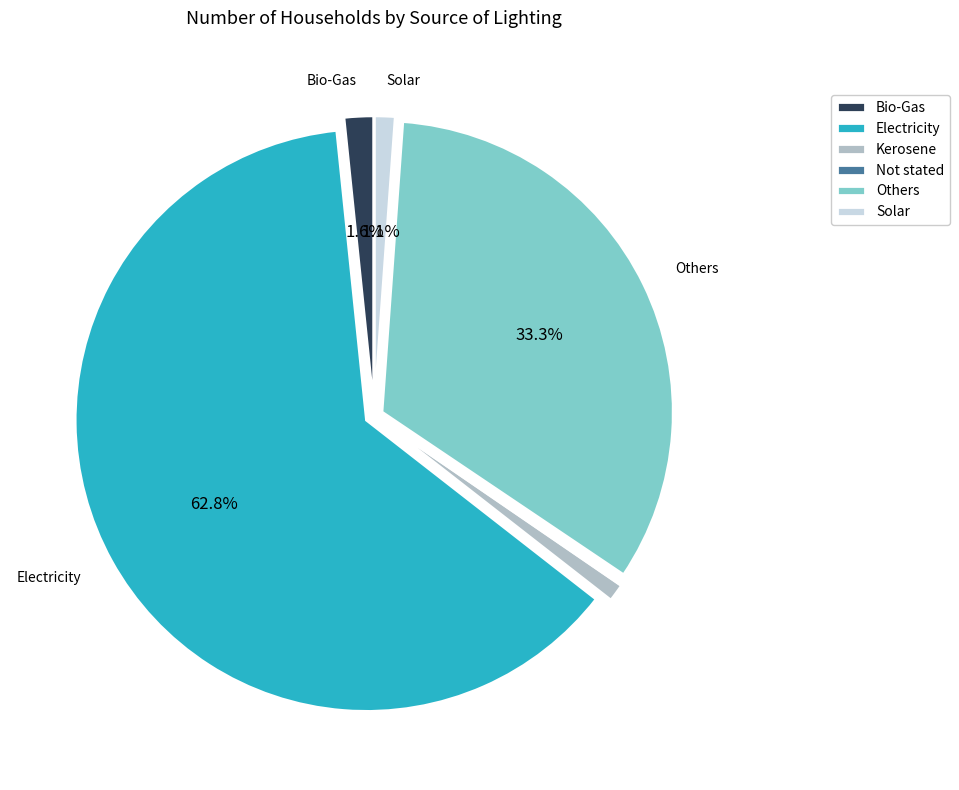

Combined, what portion of the pie is Electricity and Bio-Gas?

64.5%